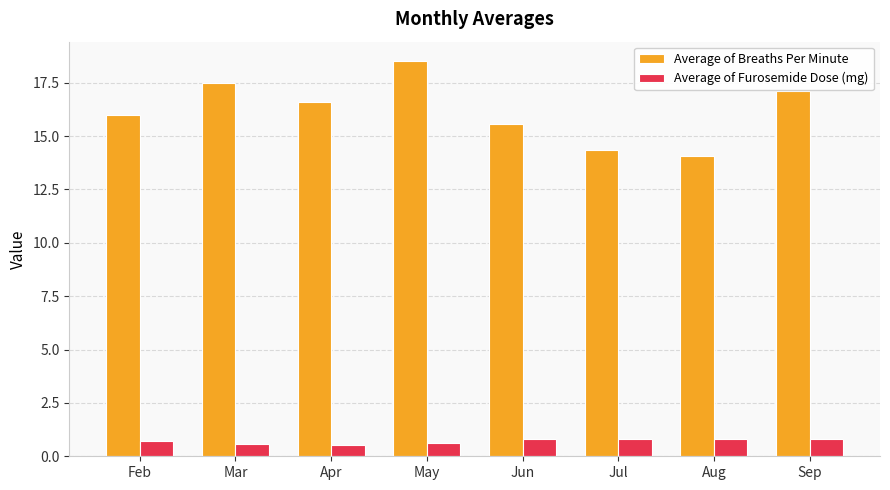

The Average of Furosemide Dose (mg) series shows 0.5 at Apr. True or false?

True